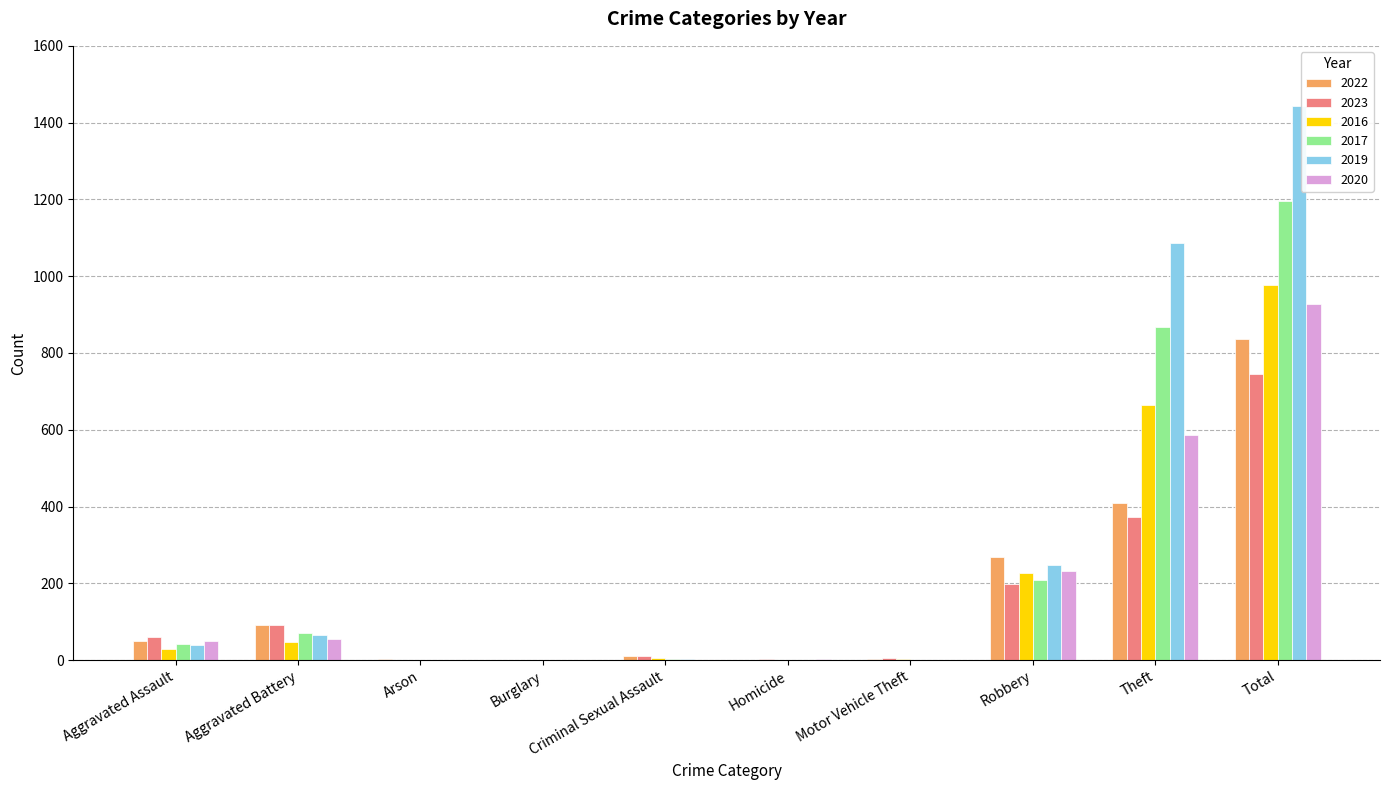

At which category is the sum across all series the highest?

Total